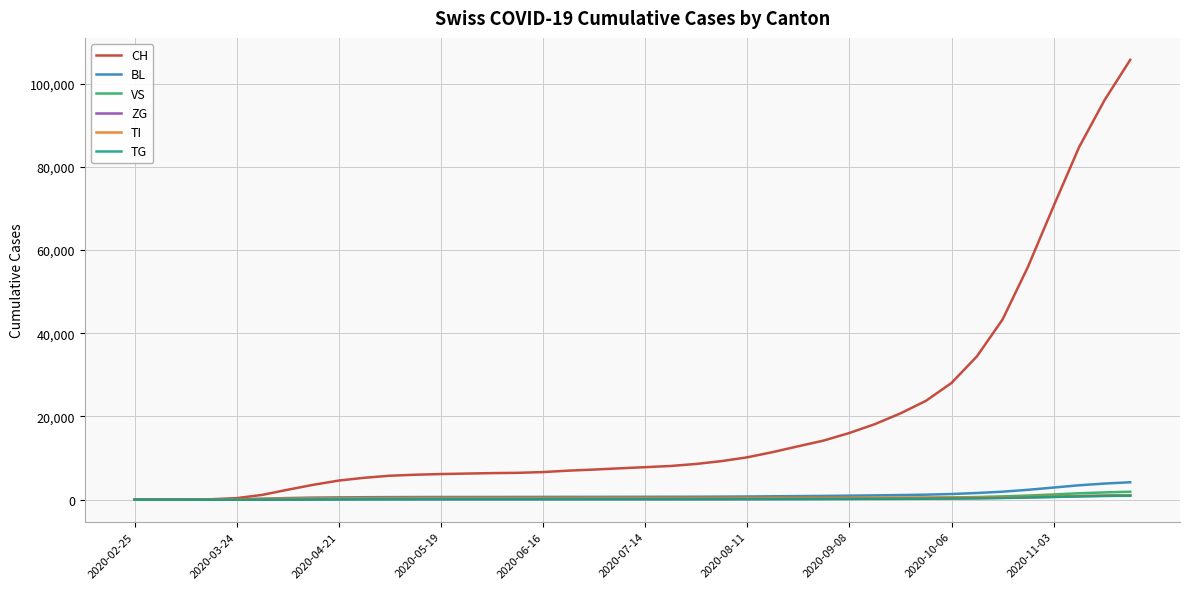

Which series has the widest spread of values?

CH